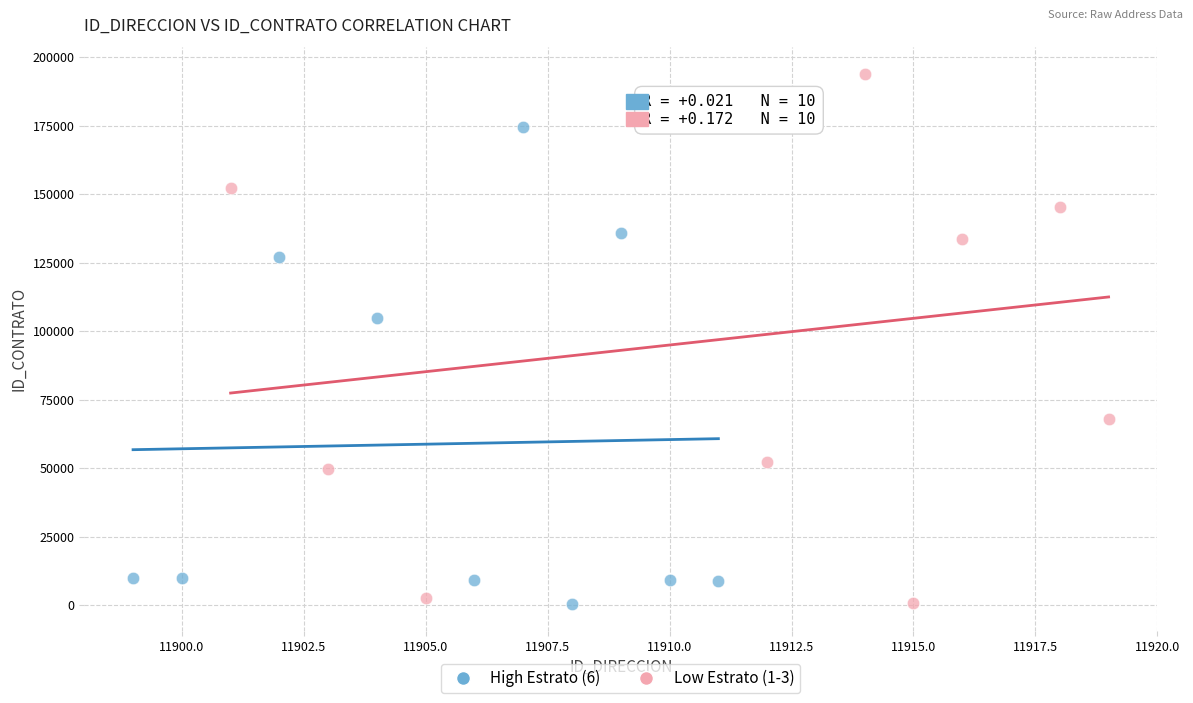

Which series has the largest Y range (max minus min)?

Low Estrato (1-3)